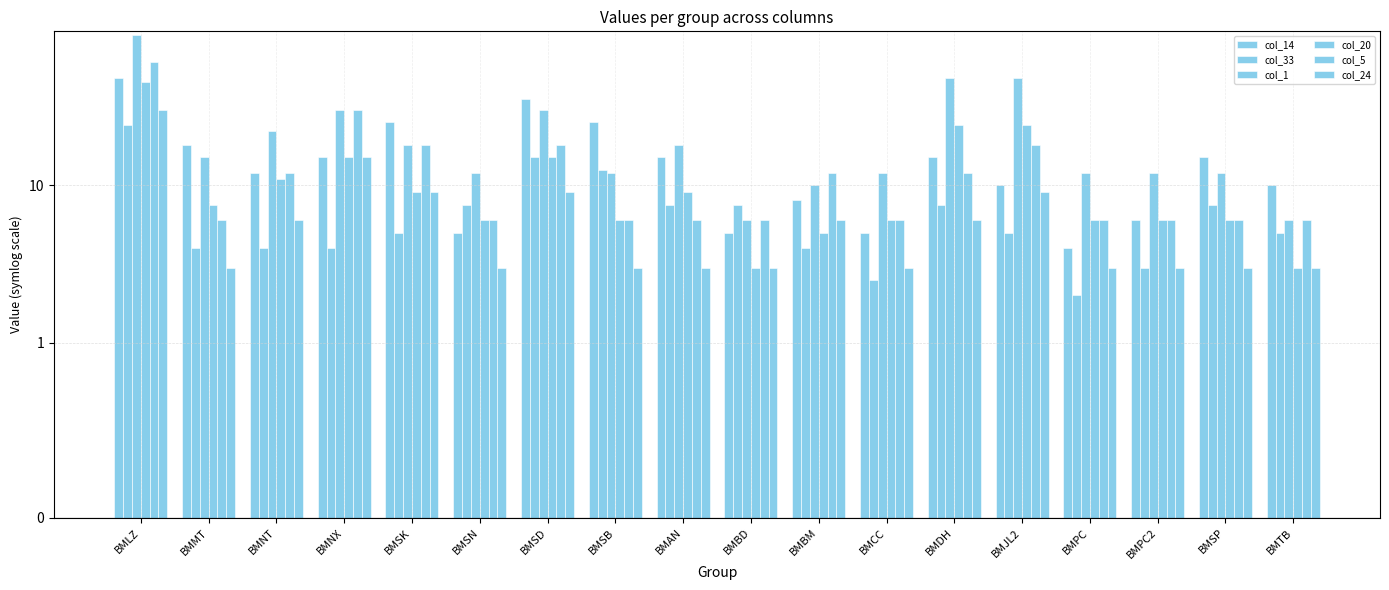

Reading left to right, transcribe all the data shown in this chart.

col_14: BMLZ=48.0	BMMT=18.0	BMNT=12.0	BMNX=15.0	BMSK=25.0	BMSN=5.0	BMSD=35.0	BMSB=25.0	BMAN=15.0	BMBD=5.0	BMBM=8.0	BMCC=5.0	BMDH=15.0	BMJL2=10.0	BMPC=4.0	BMPC2=6.0	BMSP=15.0	BMTB=10.0
col_33: BMLZ=24.0	BMMT=4.0	BMNT=4.0	BMNX=4.0	BMSK=5.0	BMSN=7.5	BMSD=15.0	BMSB=12.5	BMAN=7.5	BMBD=7.5	BMBM=4.0	BMCC=2.5	BMDH=7.5	BMJL2=5.0	BMPC=2.0	BMPC2=3.0	BMSP=7.5	BMTB=5.0
col_1: BMLZ=90.0	BMMT=15.0	BMNT=22.0	BMNX=30.0	BMSK=18.0	BMSN=12.0	BMSD=30.0	BMSB=12.0	BMAN=18.0	BMBD=6.0	BMBM=10.0	BMCC=12.0	BMDH=48.0	BMJL2=48.0	BMPC=12.0	BMPC2=12.0	BMSP=12.0	BMTB=6.0
col_20: BMLZ=45.0	BMMT=7.5	BMNT=11.0	BMNX=15.0	BMSK=9.0	BMSN=6.0	BMSD=15.0	BMSB=6.0	BMAN=9.0	BMBD=3.0	BMBM=5.0	BMCC=6.0	BMDH=24.0	BMJL2=24.0	BMPC=6.0	BMPC2=6.0	BMSP=6.0	BMTB=3.0
col_5: BMLZ=60.0	BMMT=6.0	BMNT=12.0	BMNX=30.0	BMSK=18.0	BMSN=6.0	BMSD=18.0	BMSB=6.0	BMAN=6.0	BMBD=6.0	BMBM=12.0	BMCC=6.0	BMDH=12.0	BMJL2=18.0	BMPC=6.0	BMPC2=6.0	BMSP=6.0	BMTB=6.0
col_24: BMLZ=30.0	BMMT=3.0	BMNT=6.0	BMNX=15.0	BMSK=9.0	BMSN=3.0	BMSD=9.0	BMSB=3.0	BMAN=3.0	BMBD=3.0	BMBM=6.0	BMCC=3.0	BMDH=6.0	BMJL2=9.0	BMPC=3.0	BMPC2=3.0	BMSP=3.0	BMTB=3.0